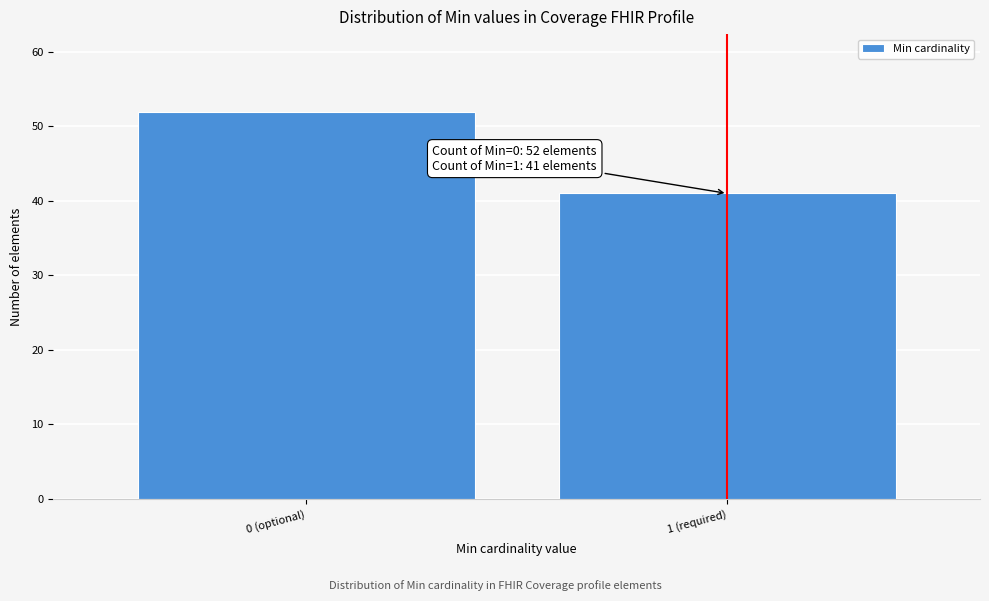

Reading left to right, list all the values displayed in this chart.

52	41